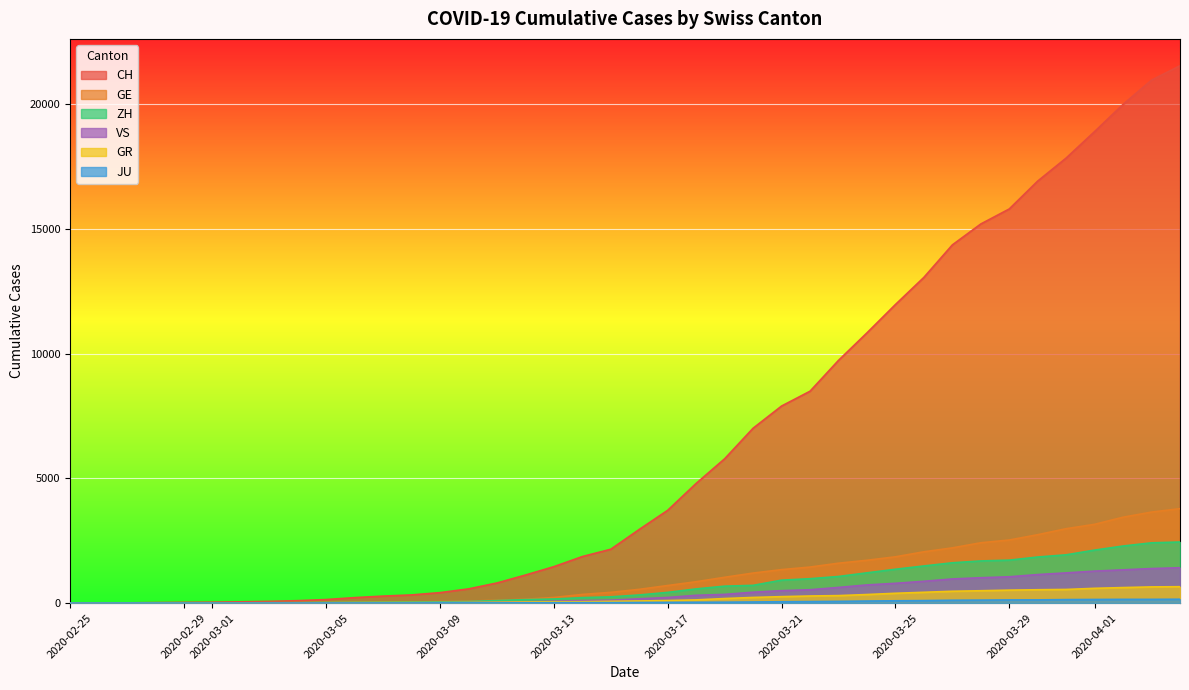

Which has a higher value, 2020-03-20 or 2020-03-03?

2020-03-20